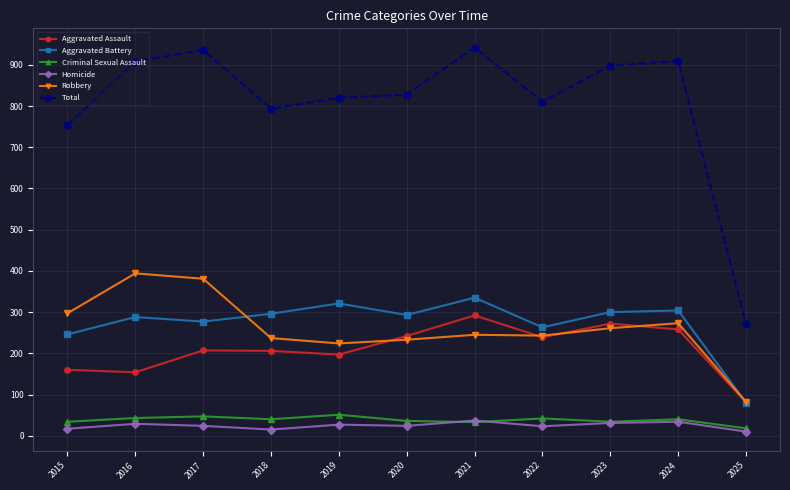

Which series has the largest total across all categories?

Total